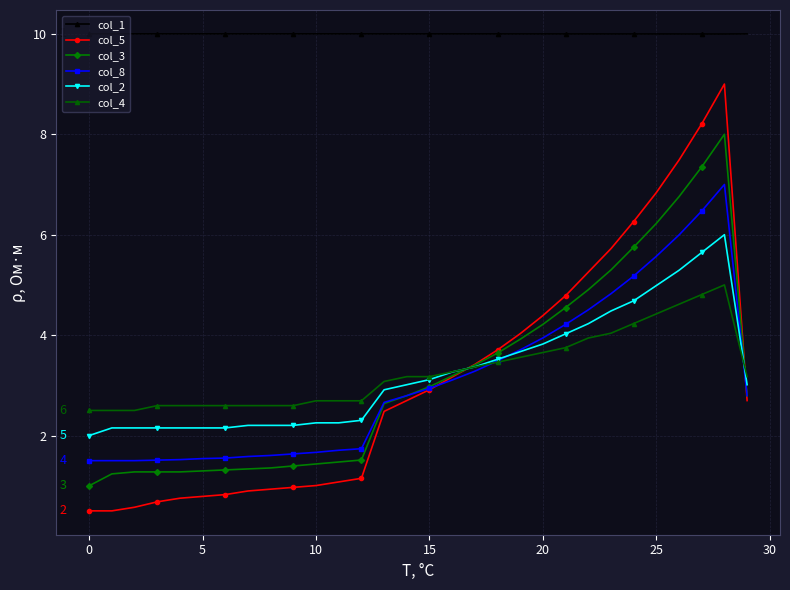

True or false: col_4 and col_1 intersect in this chart.

False